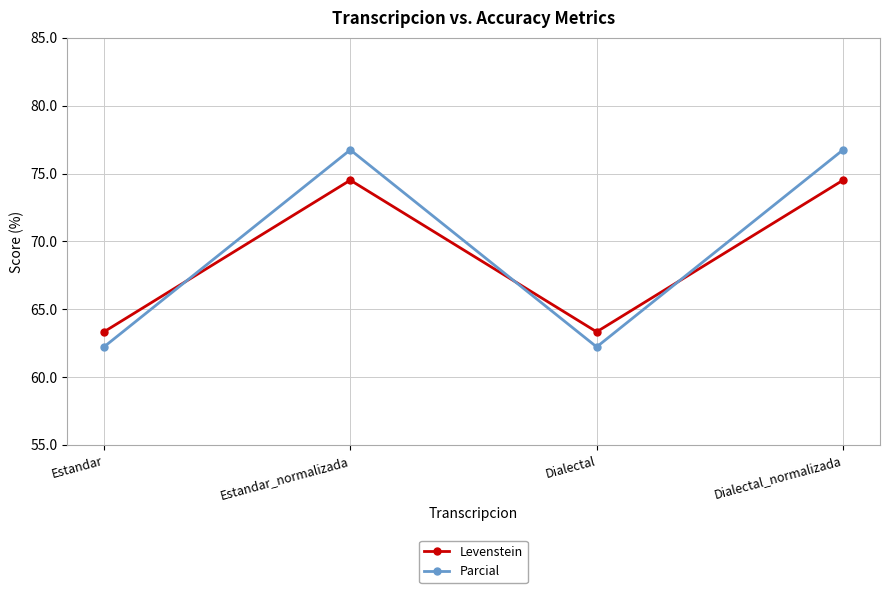

The Parcial series shows 43.6 at Estandar_normalizada. True or false?

False